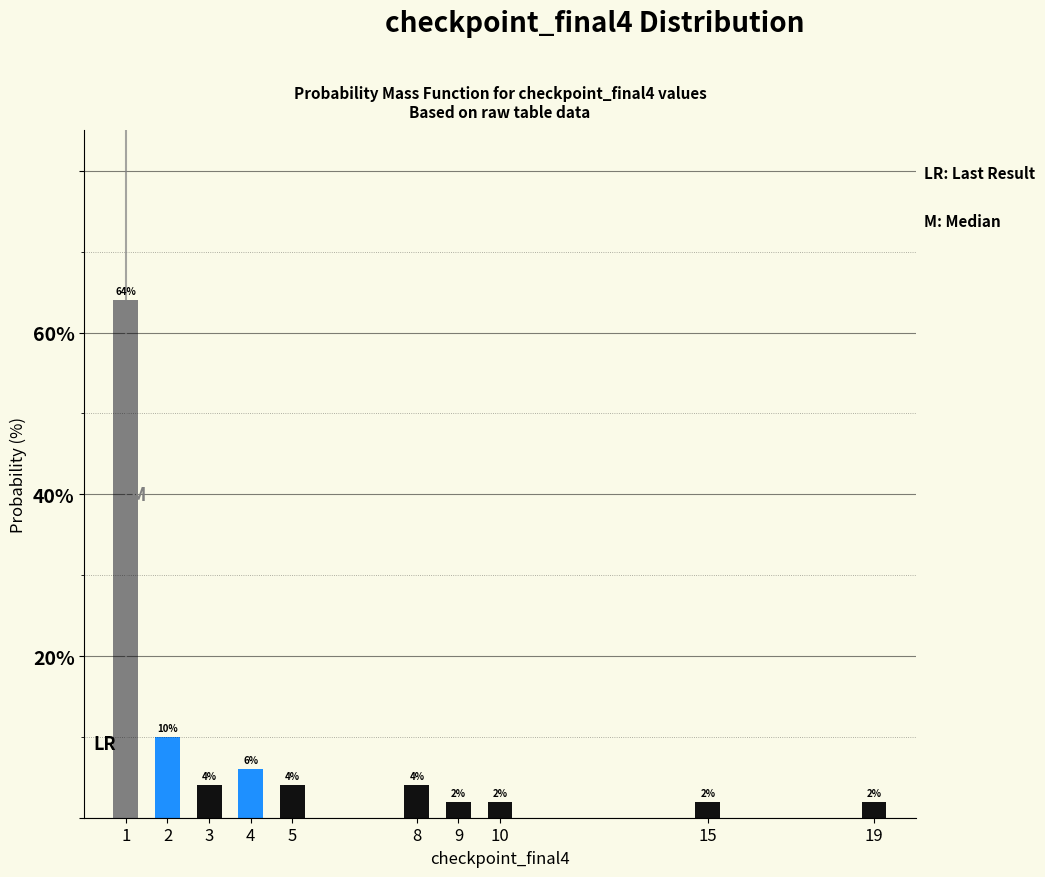

Reading right to left, extract all data points from this chart.

19=2	15=2	10=2	9=2	8=4	5=4	4=6	3=4	2=10	1=64